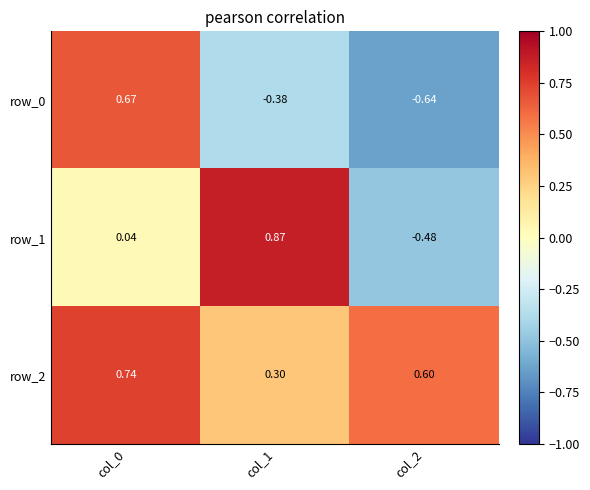

The row_0 series shows -0.4 at col_2. True or false?

False